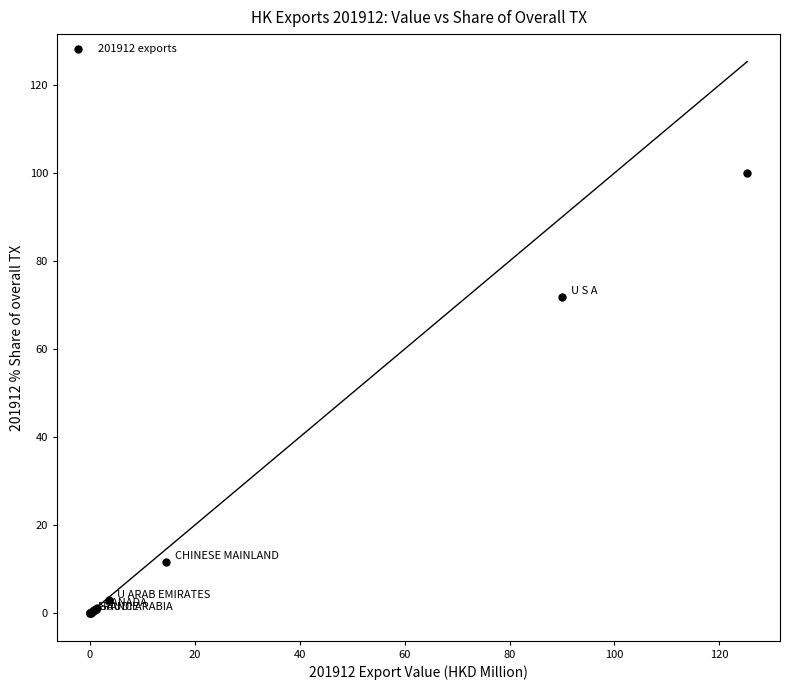

What Y value in the scatter plot is closest to 50?

71.9